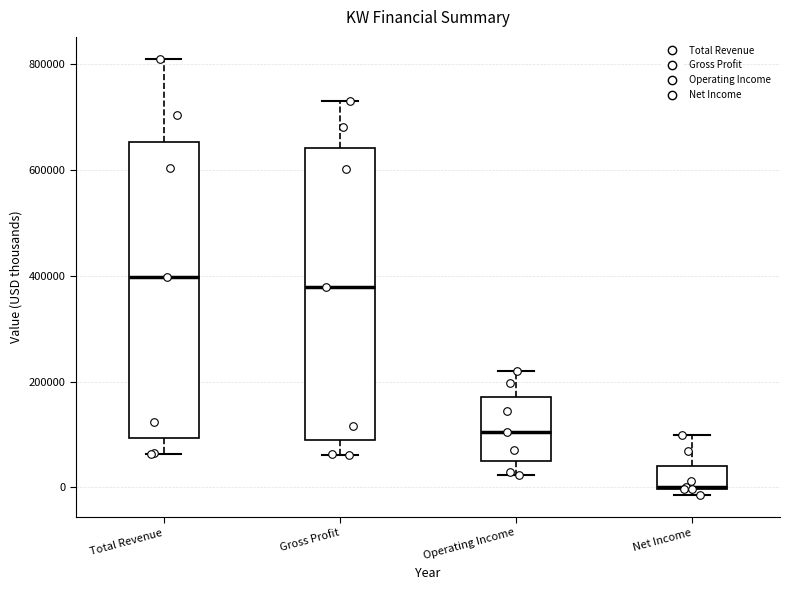

Reading left to right, transcribe this box plot: for each box, give where its median line is, the range the box spans, and where its two whiskers end, as read against the y-axis. The values are not printed on the chart, so give them approximately, as read against the axis.

Total Revenue: median 400000, box 100000 to 660000, whiskers 60000 to 820000
Gross Profit: median 380000, box 80000 to 640000, whiskers 60000 to 740000
Operating Income: median 100000, box 40000 to 180000, whiskers 20000 to 220000
Net Income: median 0, box 0 to 40000, whiskers -20000 to 100000